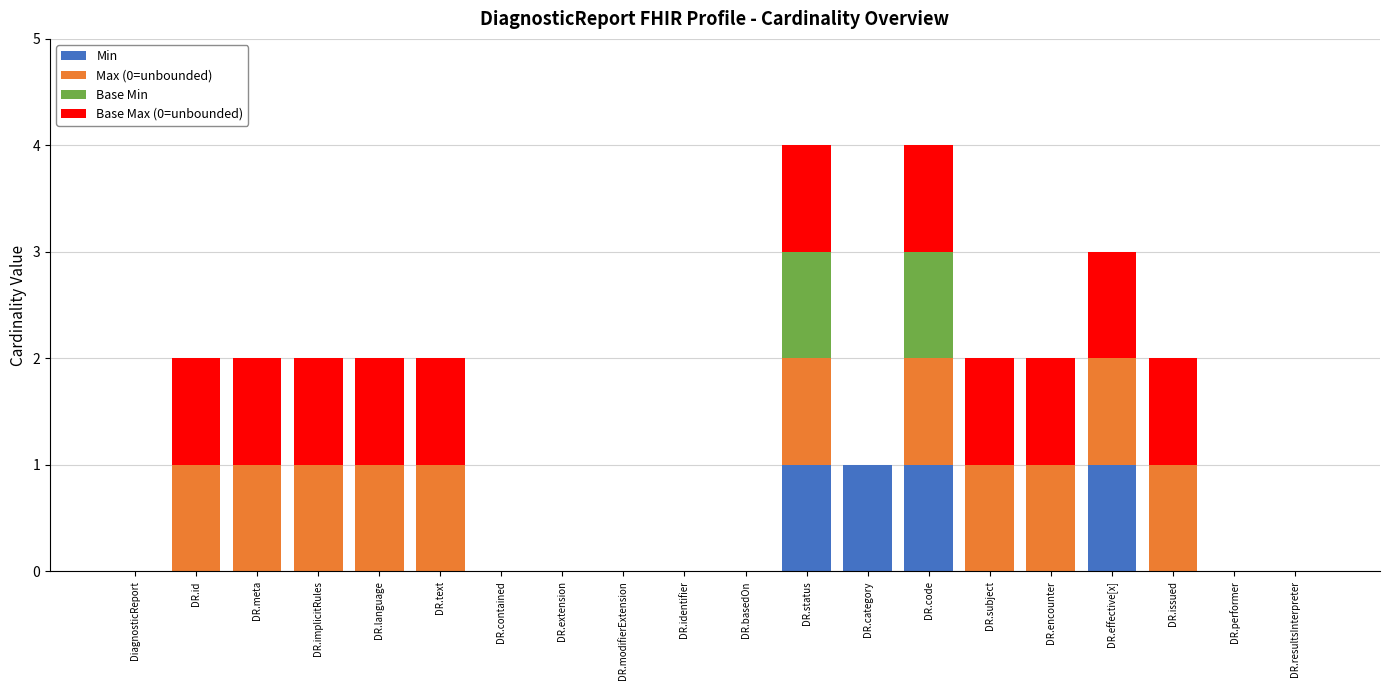

The value of Base Max (0=unbounded) at DR.extension is 0. True or false?

True